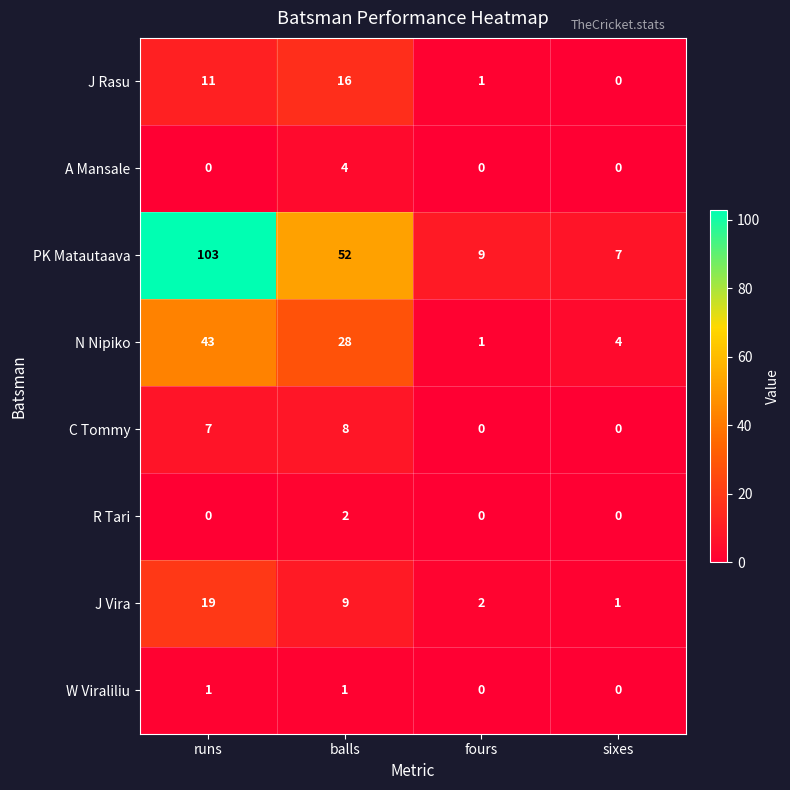

At which category is the sum across all series the highest?

runs